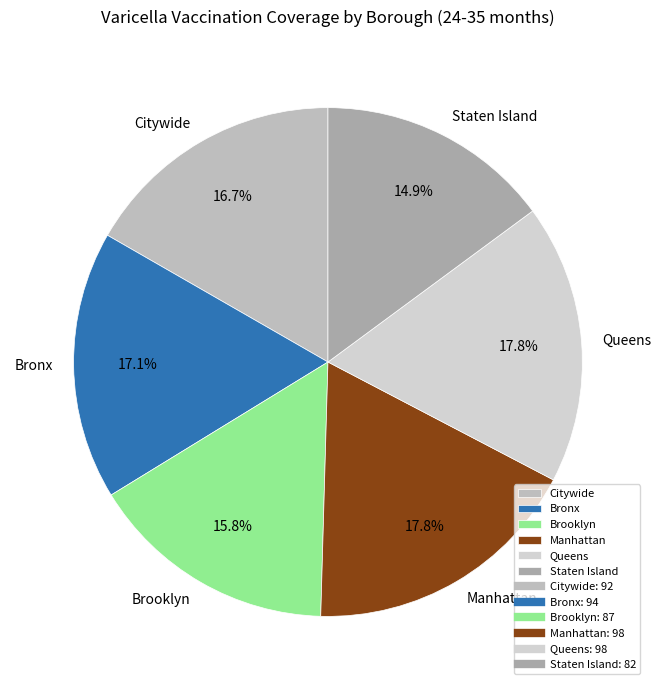

Which slice is the smallest?

Staten Island